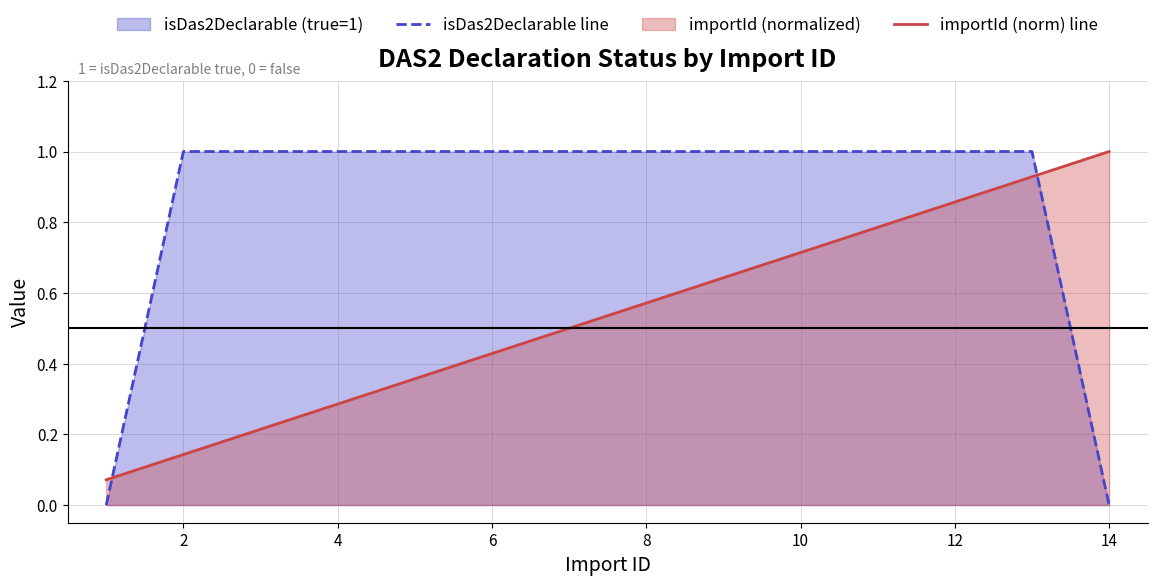

Which label corresponds to the largest value in the chart?

2